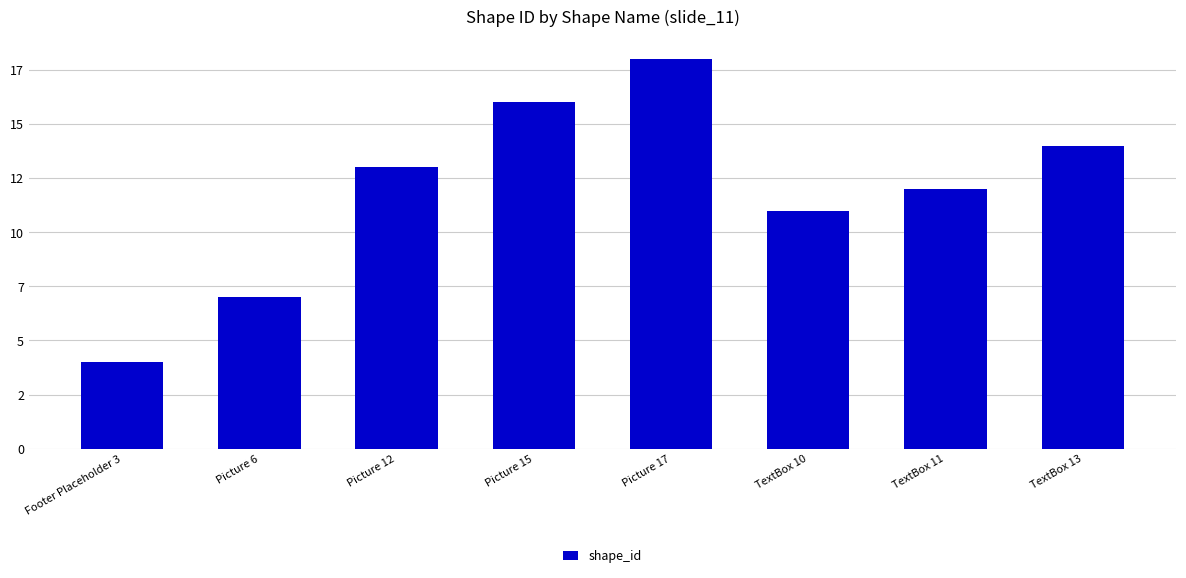

Does the chart contain any negative values?

No